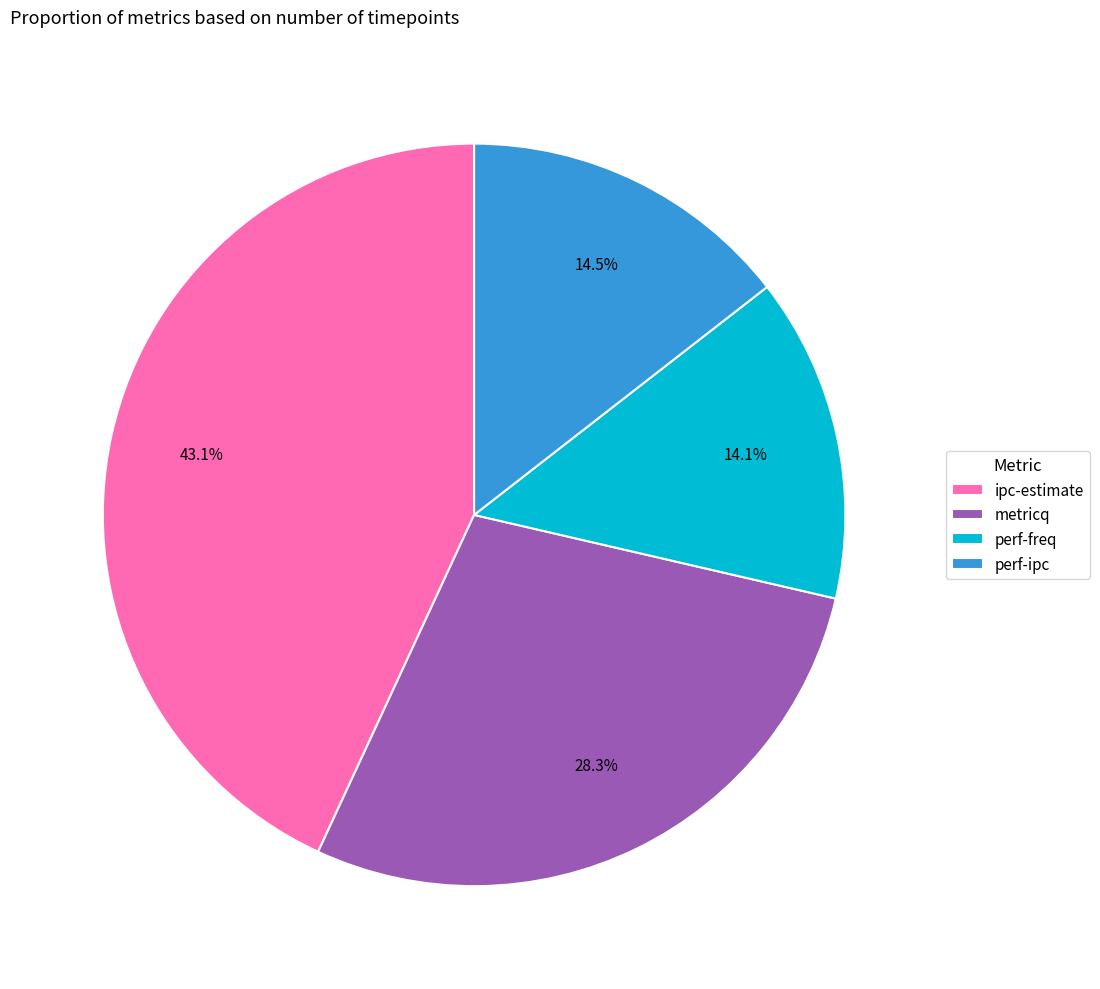

What is the ratio of the value at perf-ipc to the value at perf-freq?

1.0